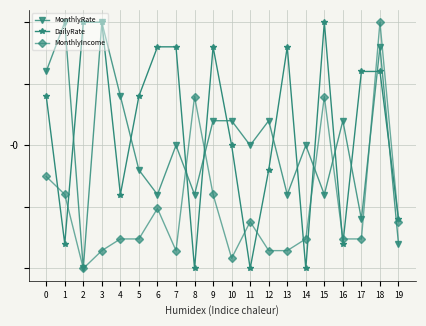

What are all the series names shown in the legend?

MonthlyRate, DailyRate, MonthlyIncome